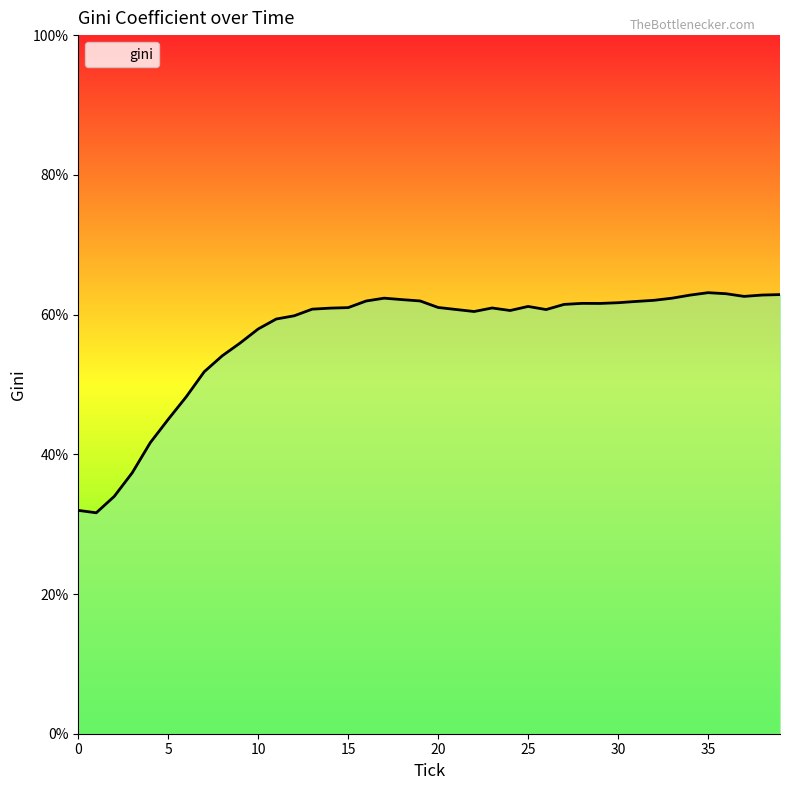

What is the sum of all values?

2275.1